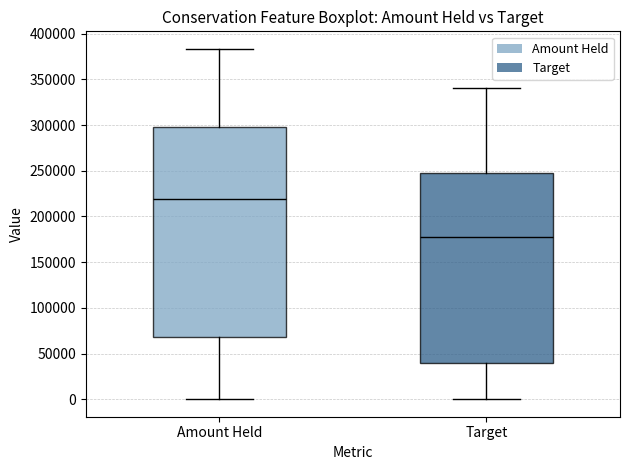

Reading left to right, read every box against the y-axis: the position of its median line, the range the box covers, and the ends of its whiskers. The values are not printed on the chart, so give them approximately, as read against the axis.

Amount Held: median 220000, box 70000 to 300000, whiskers 0 to 385000
Target: median 175000, box 40000 to 250000, whiskers 0 to 340000